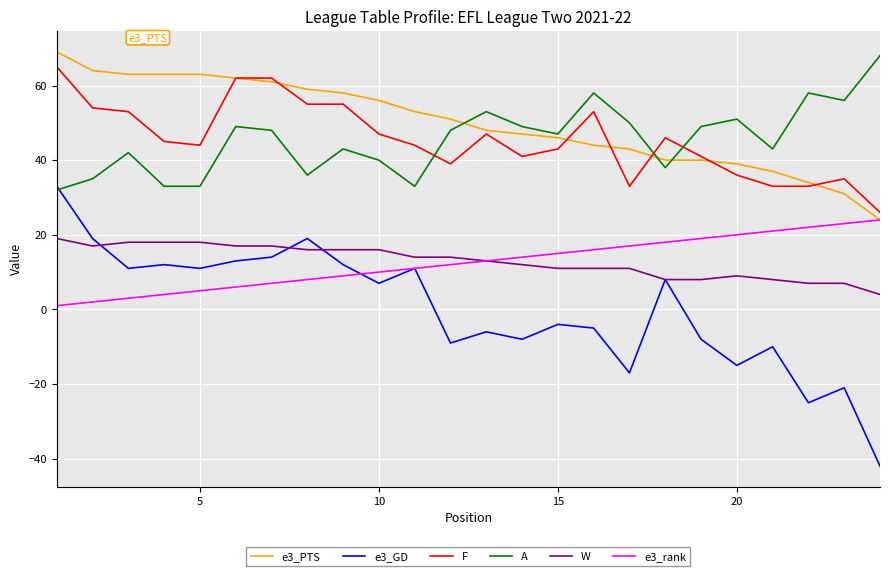

Which series has the widest spread of values?

e3_GD